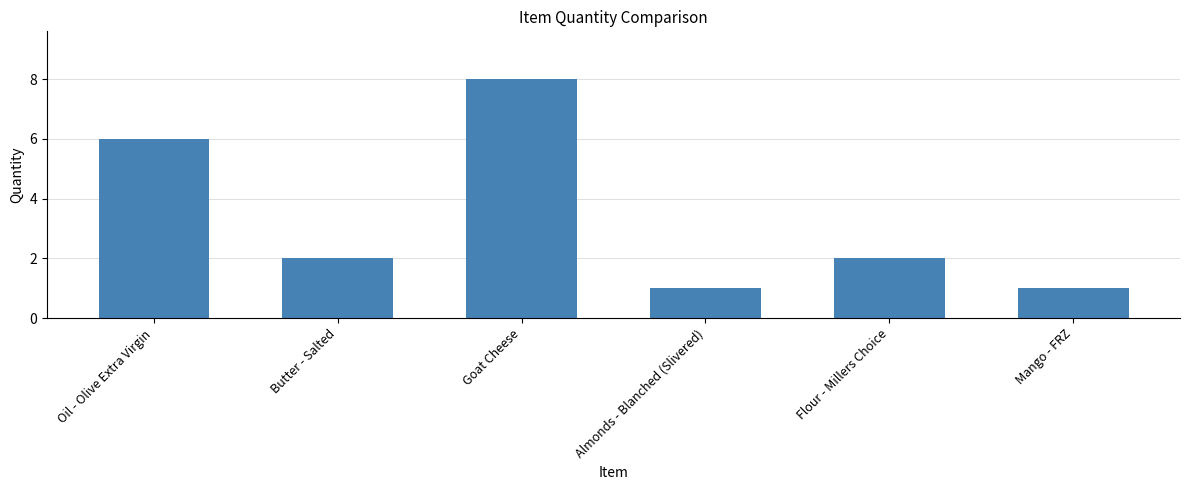

Count the number of categories in the chart.

6